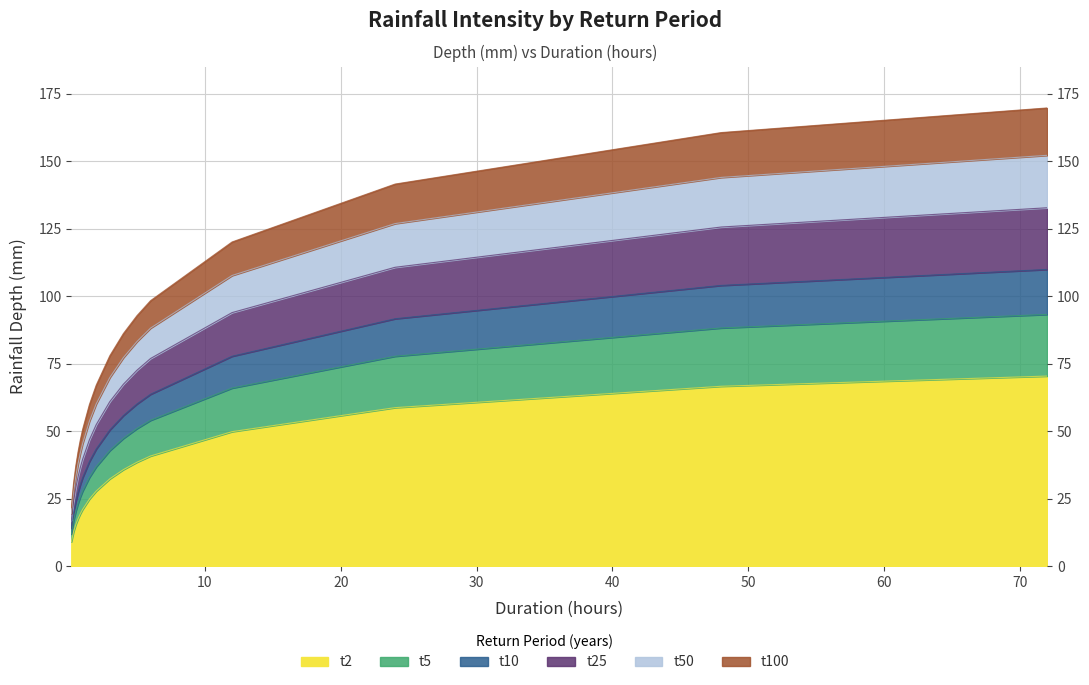

Where does the t50 series first go above 69?

3.0